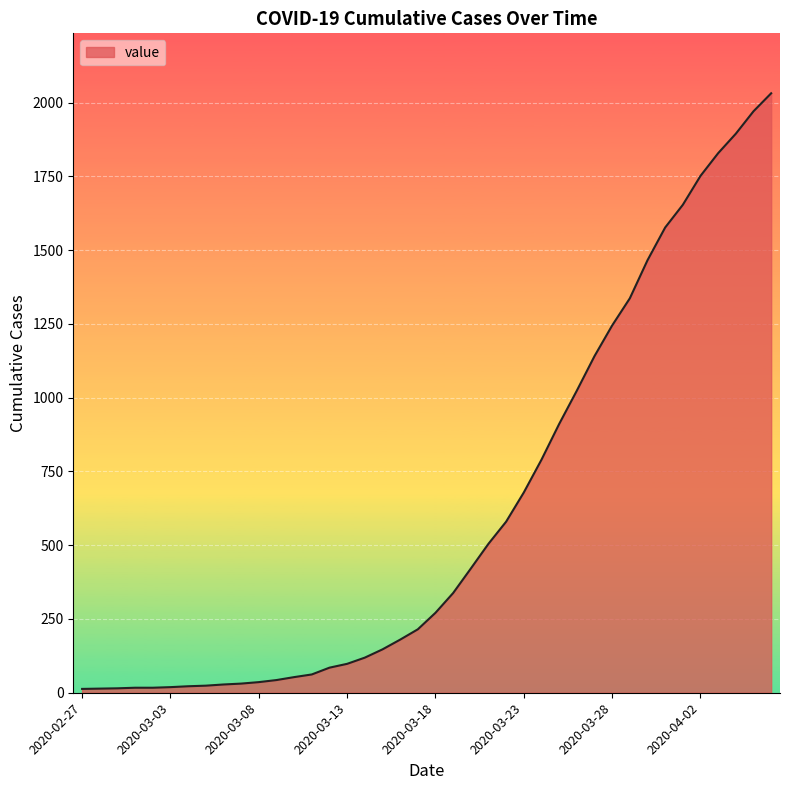

What is the maximum value shown in the chart?

2032